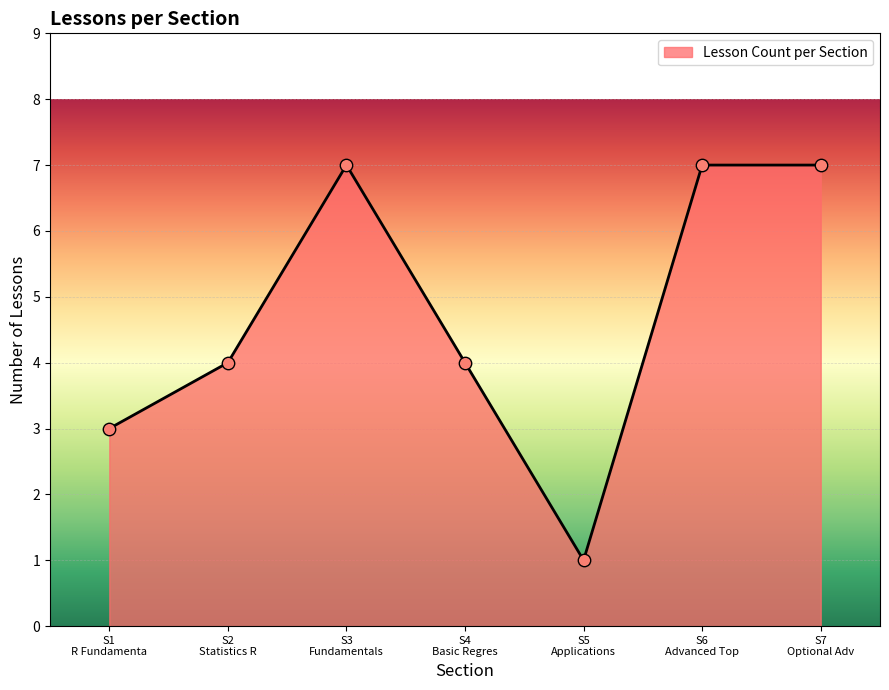

What is the greatest value displayed?

7